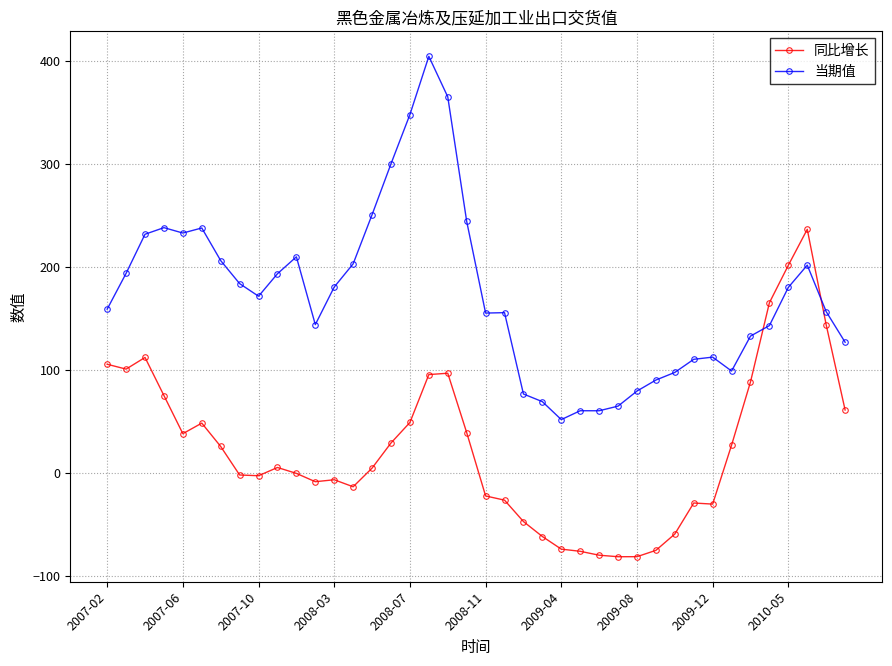

How many intersections are there between 同比增长 and 当期值?

2